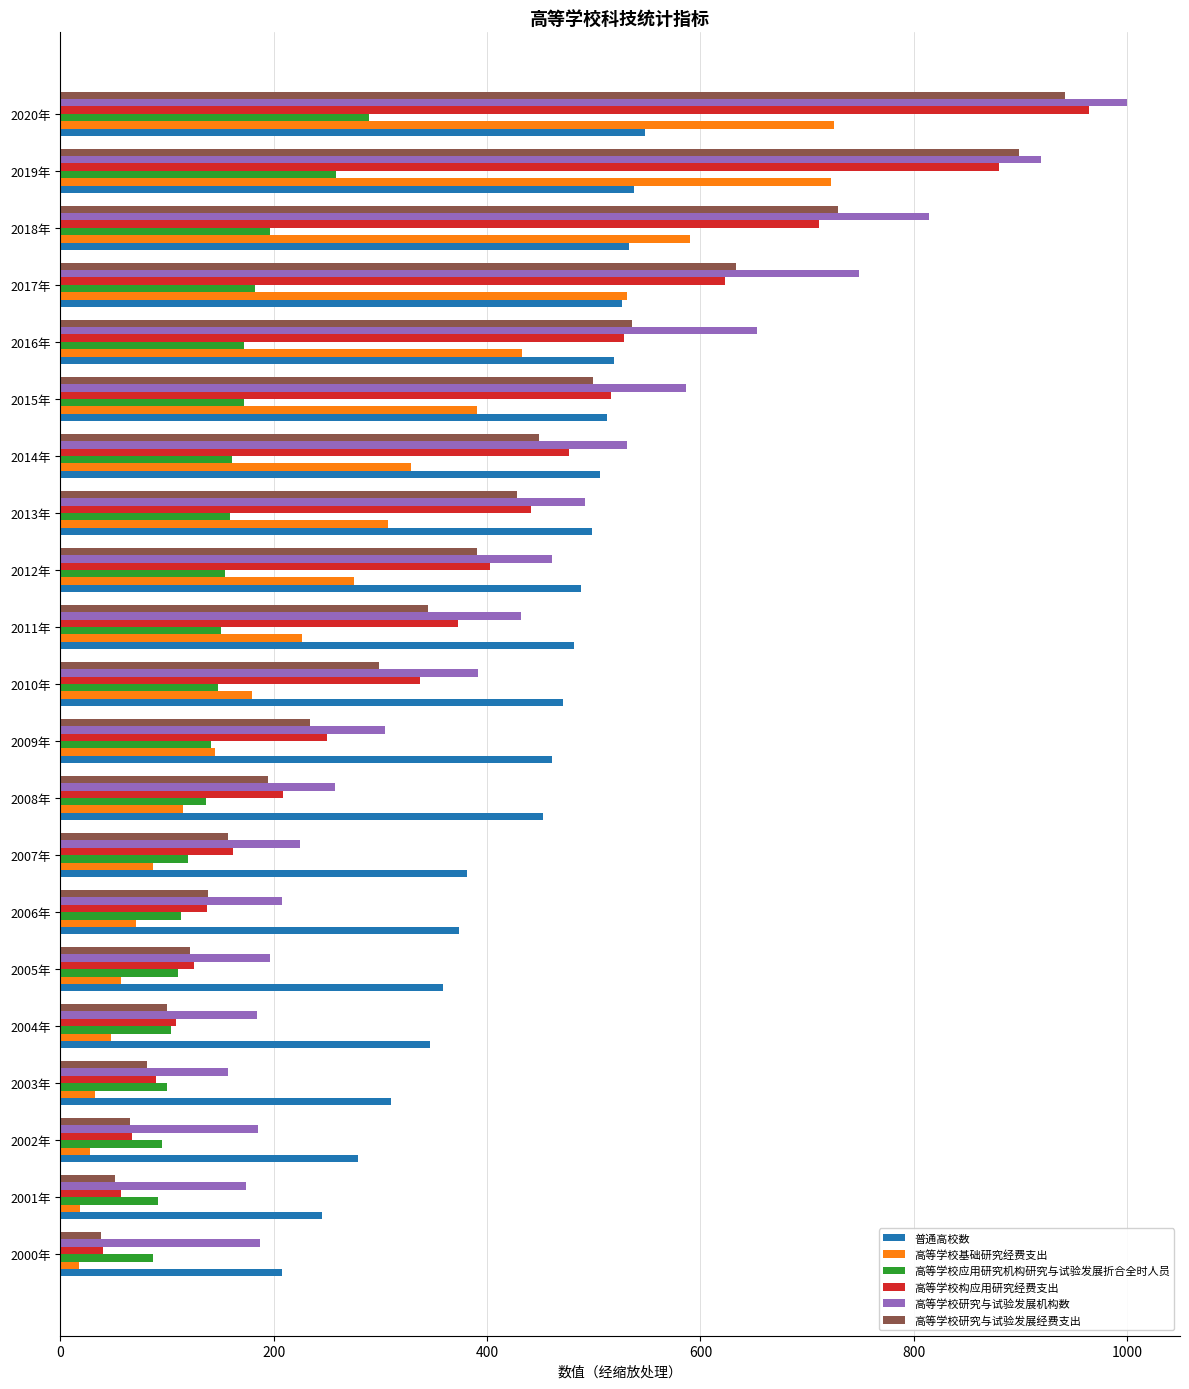

What are all the series names shown in the legend?

普通高校数, 高等学校基础研究经费支出, 高等学校应用研究机构研究与试验发展折合全时人员, 高等学校构应用研究经费支出, 高等学校研究与试验发展机构数, 高等学校研究与试验发展经费支出